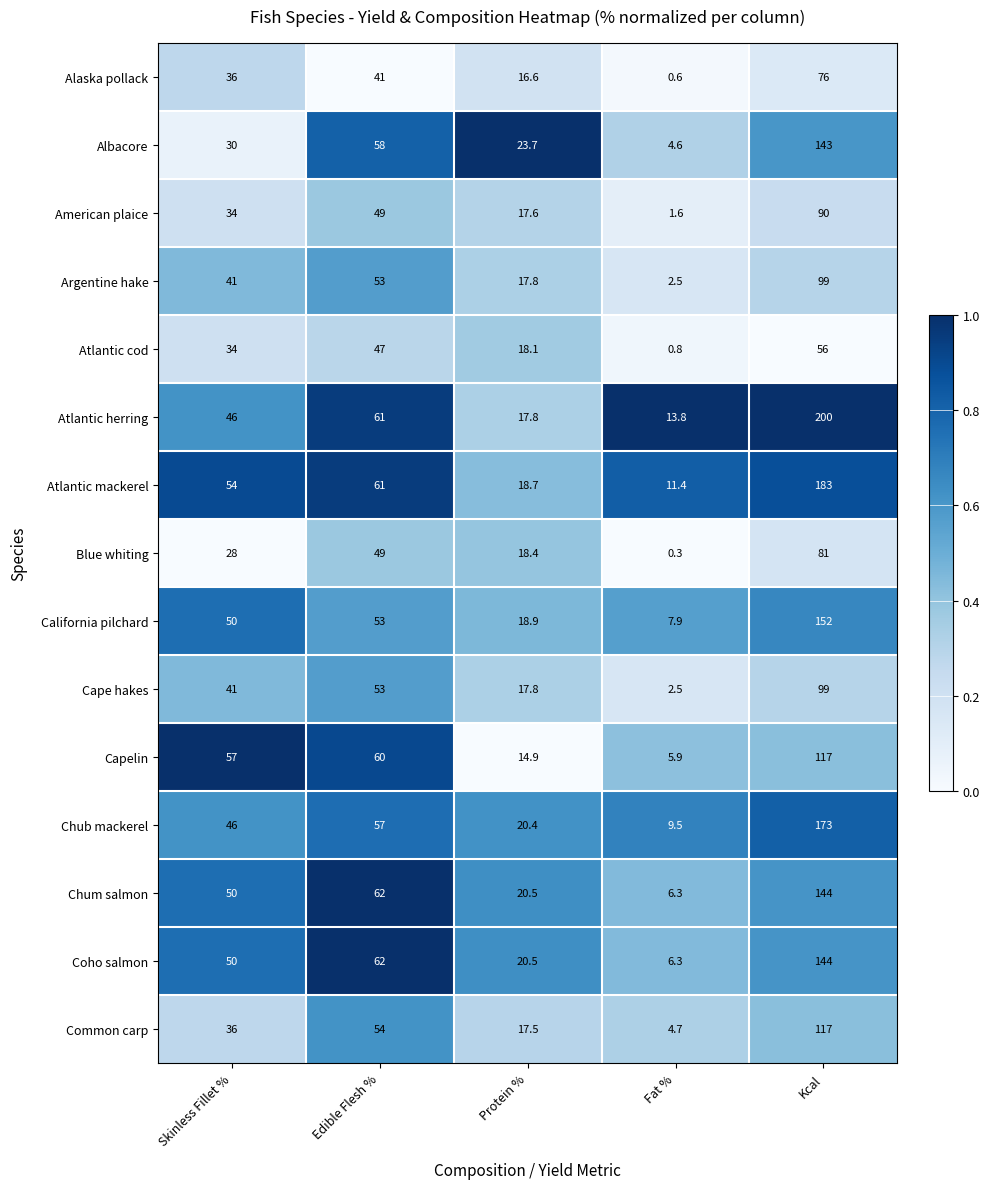

Which series has the largest range (max minus min)?

Atlantic herring